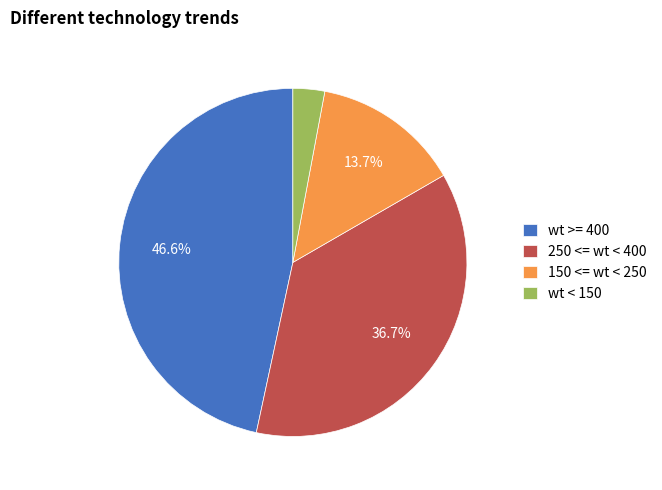

To the nearest percent, what is the difference between the largest and smallest slice percentages?

44%